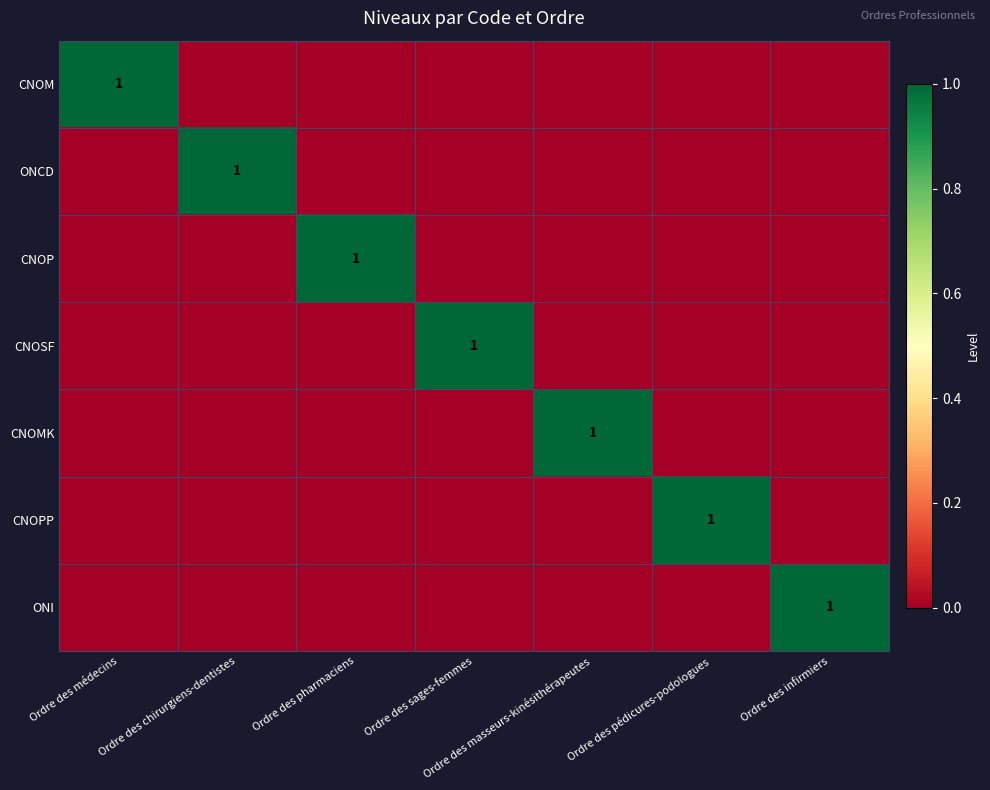

Is it true that ONI equals 1 at Ordre des infirmiers?

True